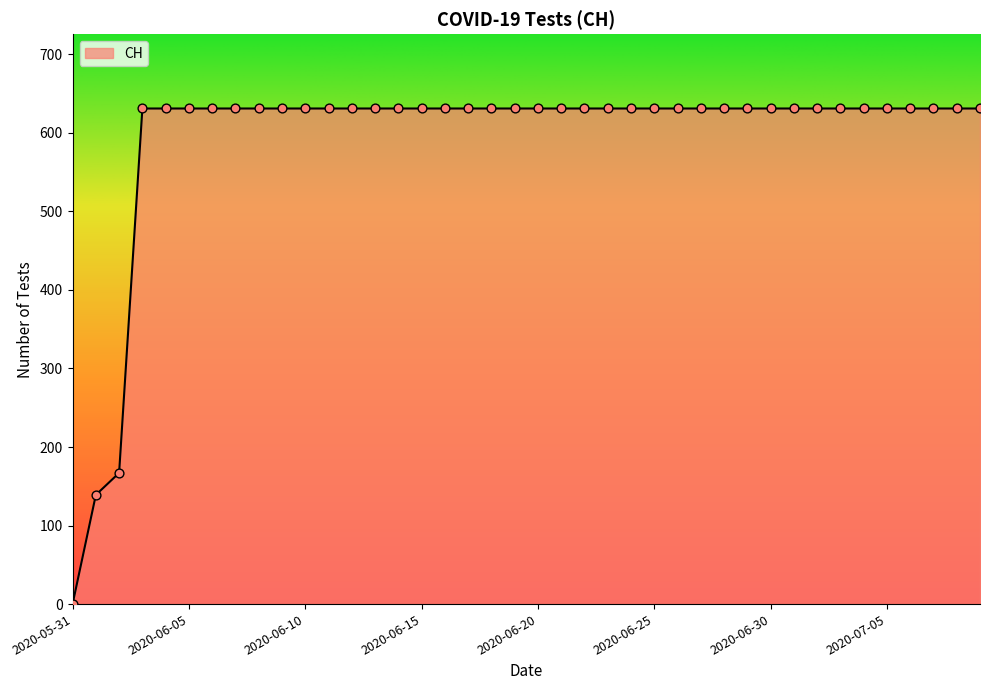

What is the greatest value displayed?

631